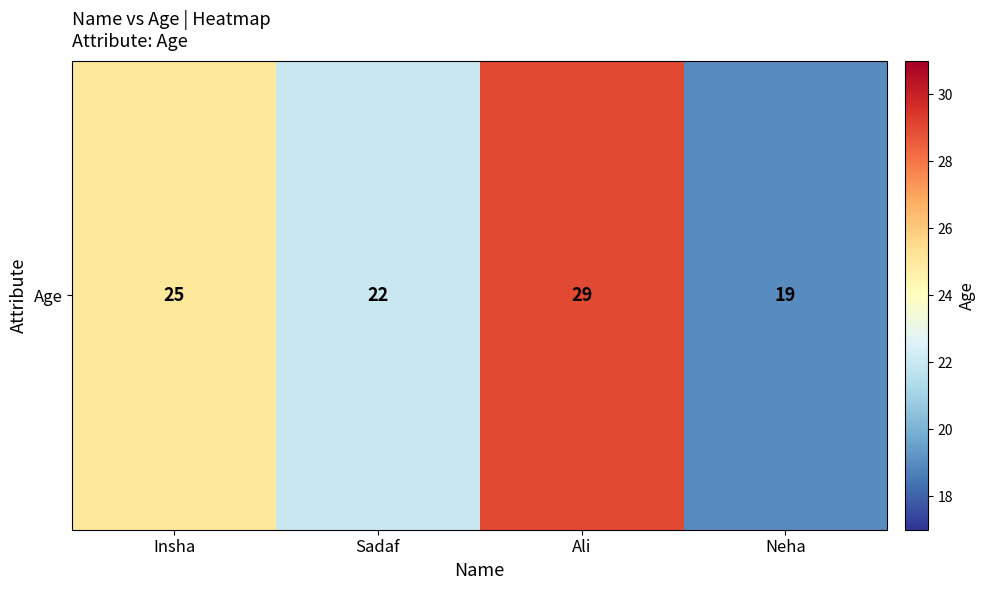

What is the minimum value shown in the chart?

19